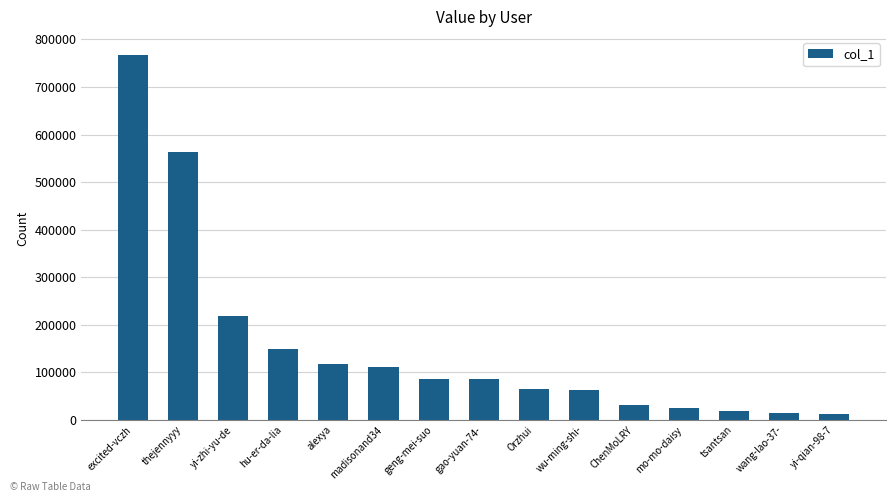

What is the greatest value displayed?

767055